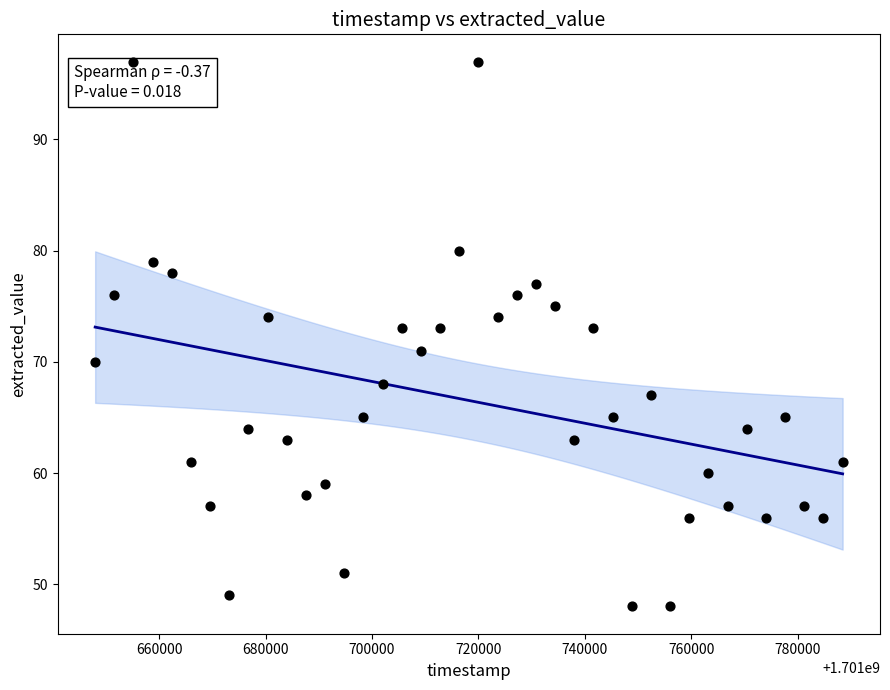

What is the range of X values (max minus min)?

140400